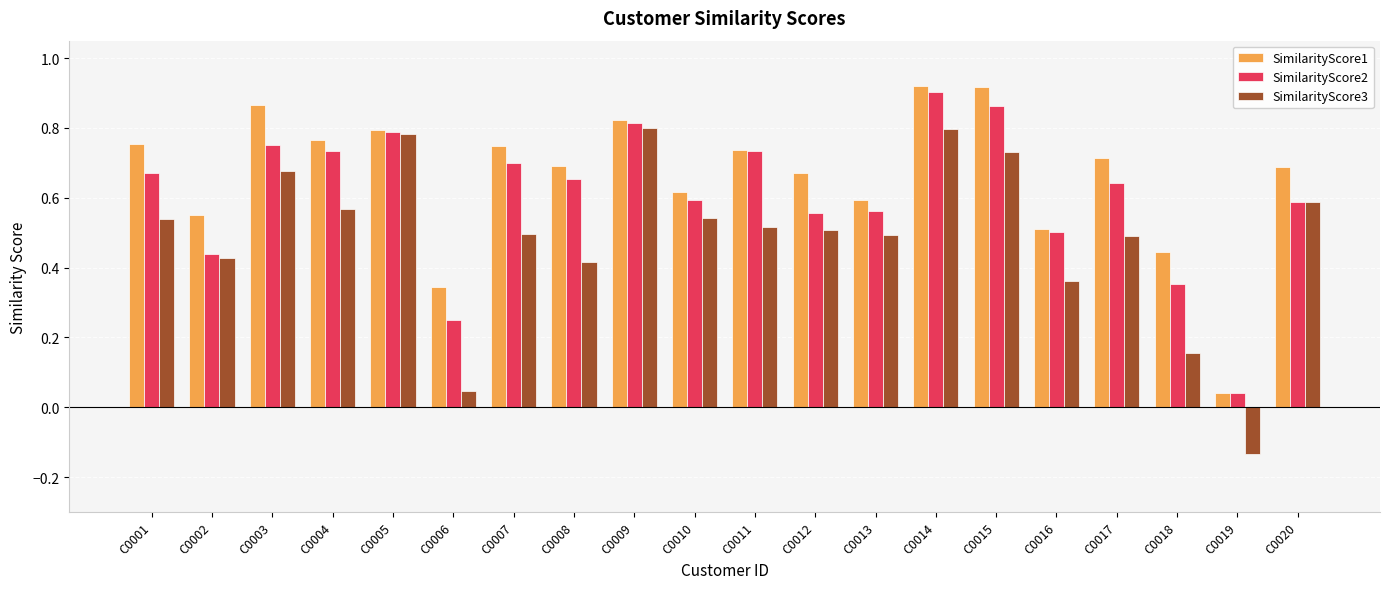

List the series in order of their overall mean, lowest first.

SimilarityScore3, SimilarityScore2, SimilarityScore1